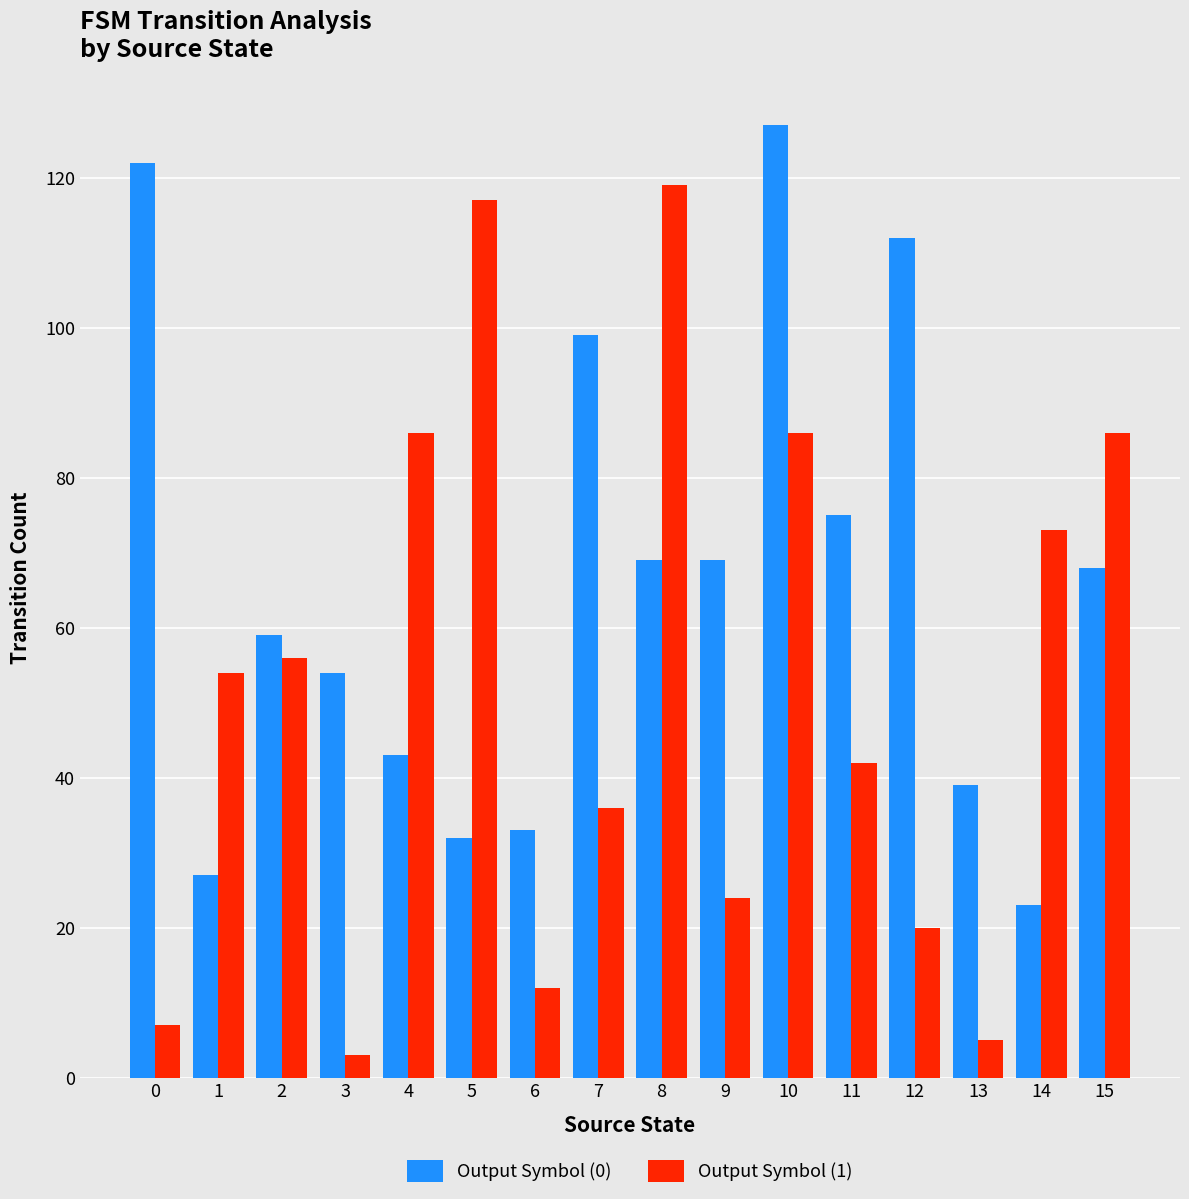

The Output Symbol (0) series shows 31 at 2. True or false?

False